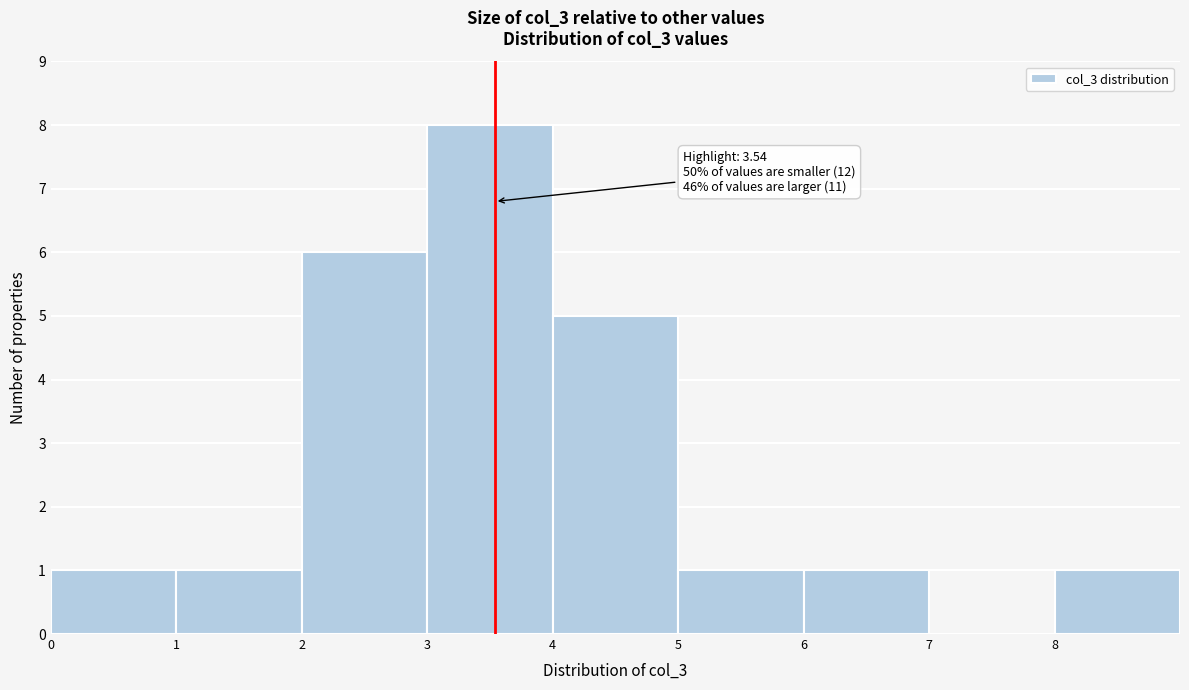

Which range on the x-axis has the tallest bar?

3 to 4